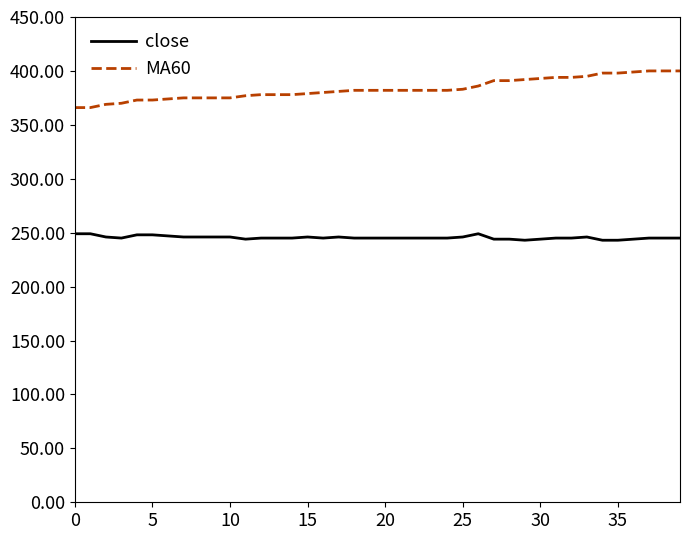

What is the difference between the maximum and minimum values in the close series?

6